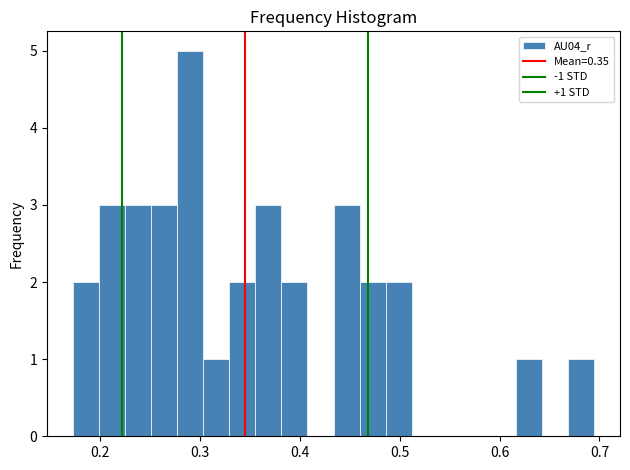

Read against the x-axis, roughly where is the centre of the tallest bar?

0.29